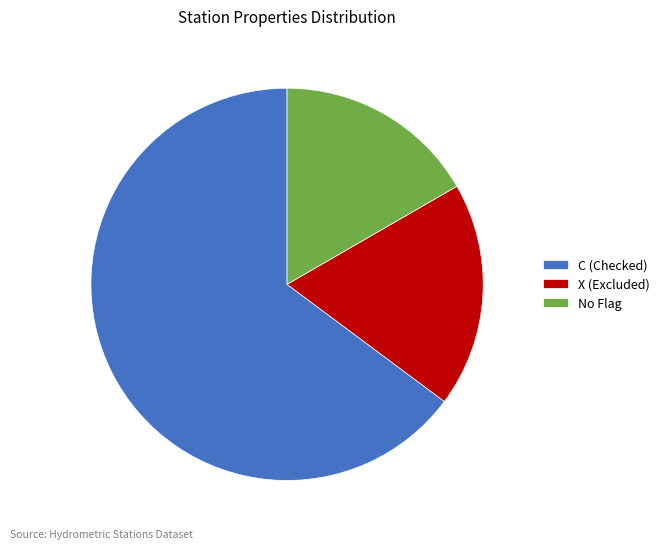

Does No Flag represent more than half of the total?

No